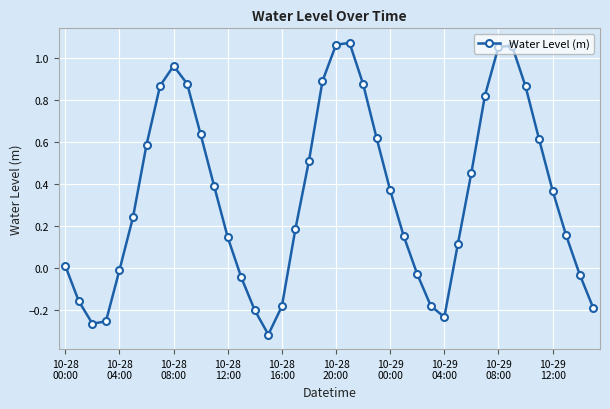

What is the average value?

0.3